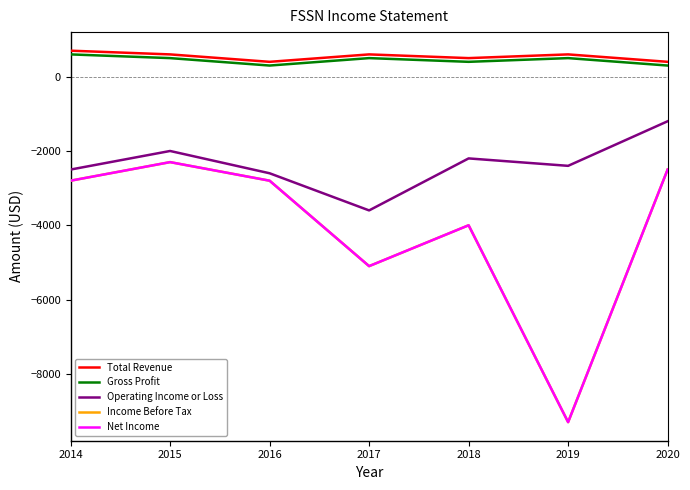

Does the chart have visible grid lines?

No